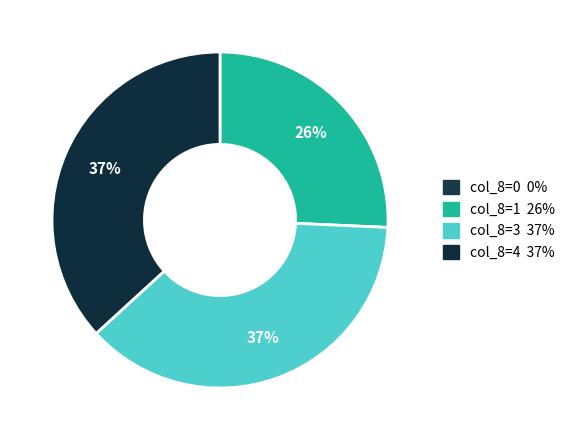

To the nearest percent, what is the average slice percentage?

33%